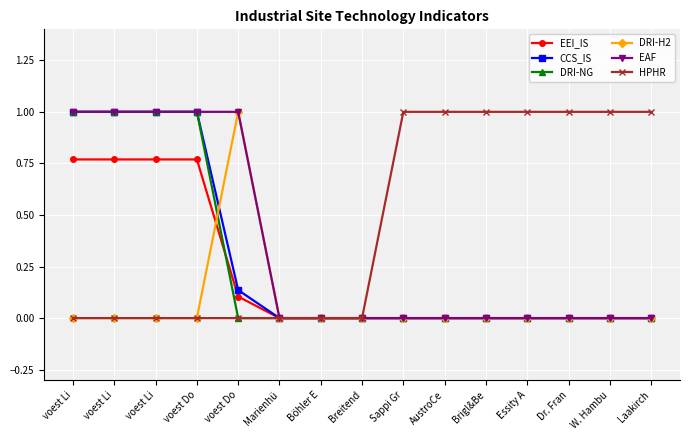

How many lines are shown in the chart?

6